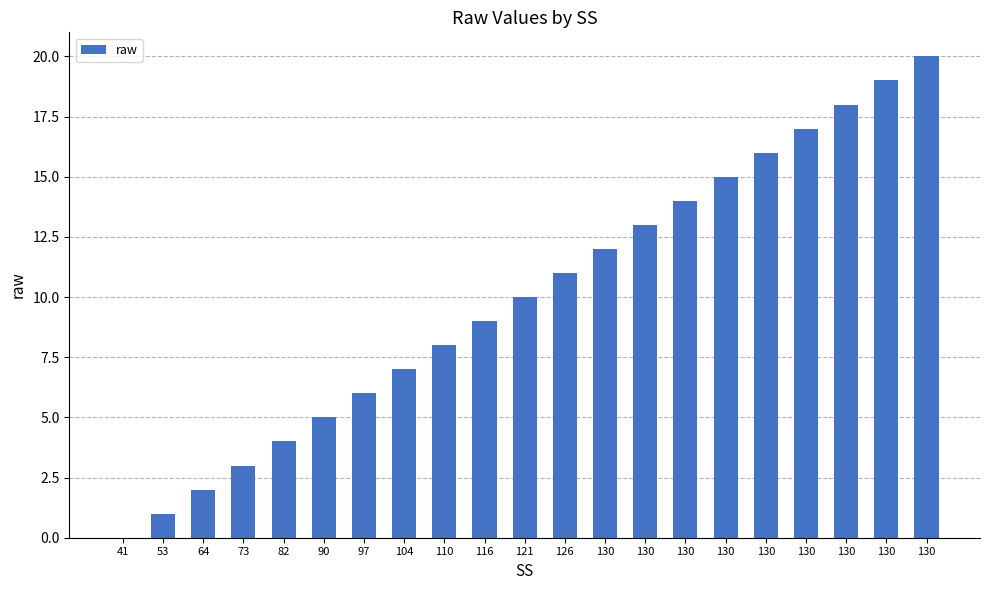

What is the change in value from 130 to 130?

+3